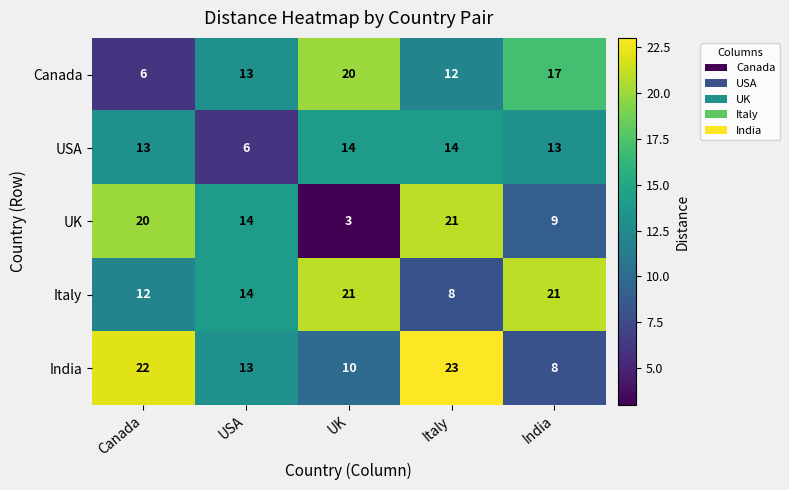

Between Canada and UK, which series saw the biggest shift?

UK